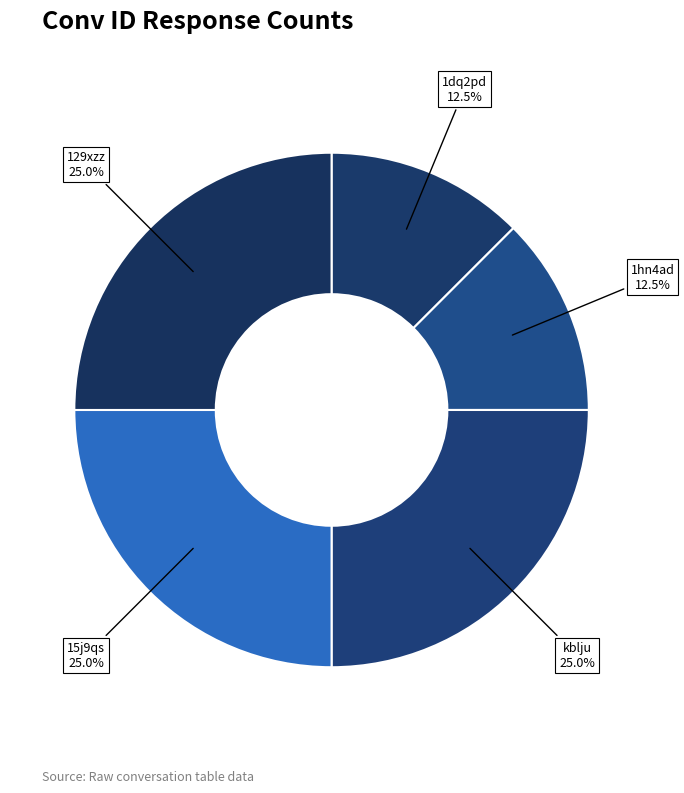

Between 15j9qs and 1hn4ad, which is larger?

15j9qs